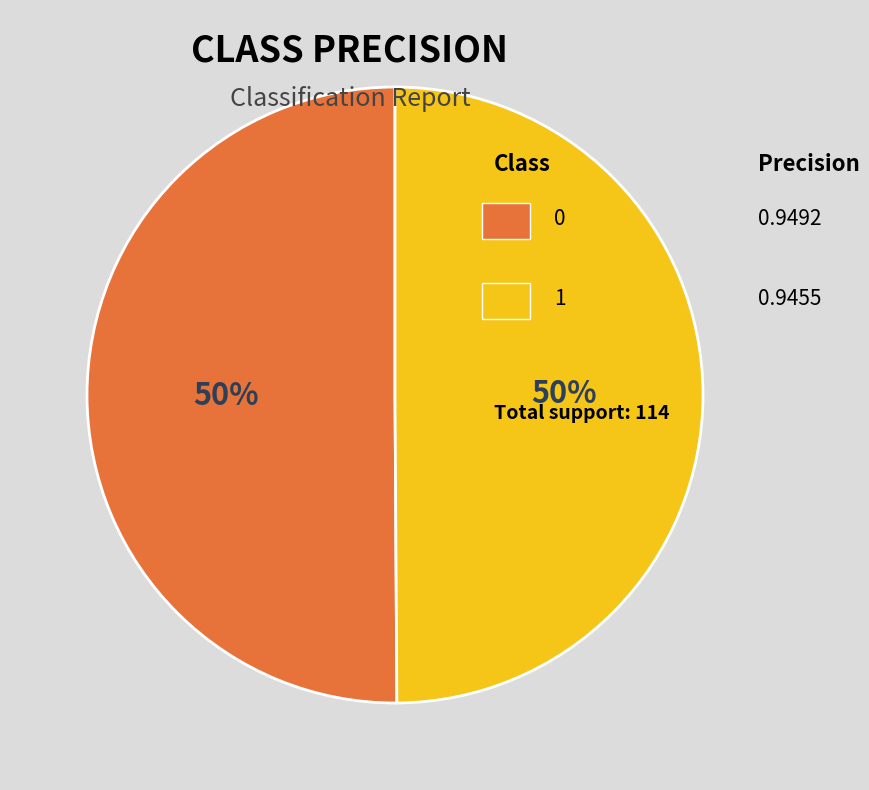

Count the number of slices in the pie.

2